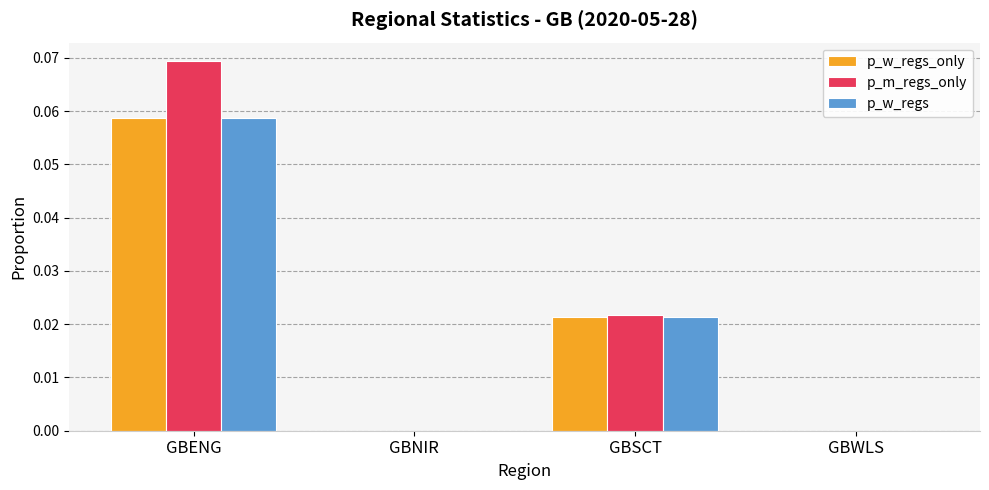

Which label corresponds to the largest value in the chart?

GBENG